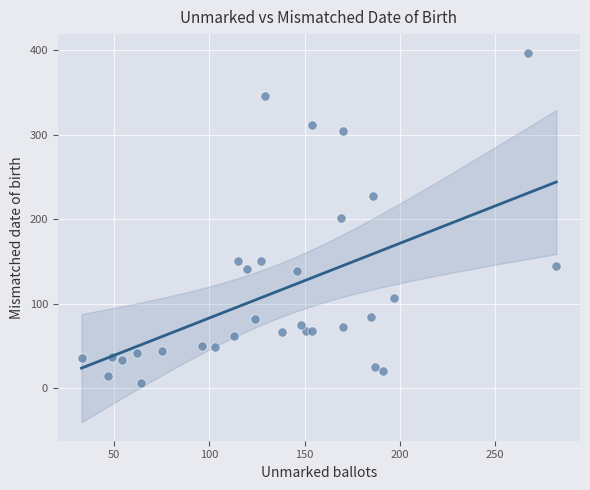

What is the range of Y values (max minus min)?

391